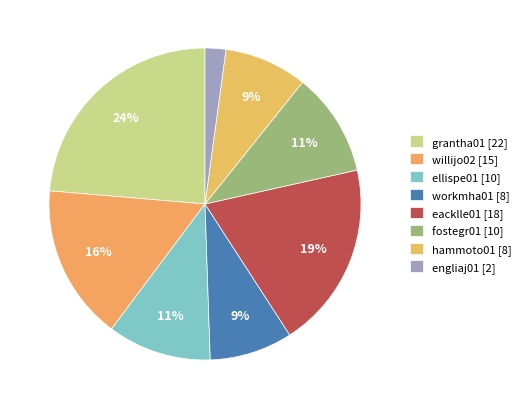

How much of the chart is everything except fostegr01?

89.2%